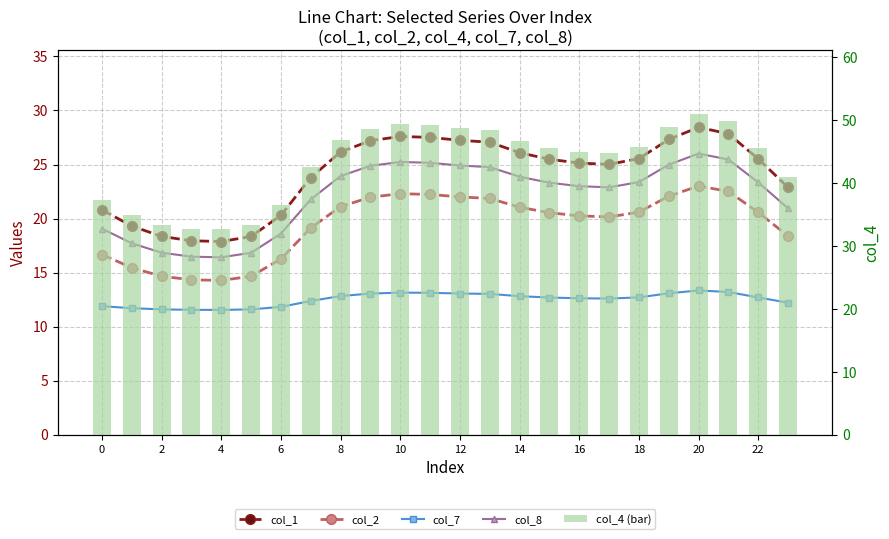

Reading right to left, list all the values displayed in this chart.

col_1: 22.9	25.5	27.8	28.4	27.3	25.6	25.0	25.1	25.5	26.1	27.1	27.2	27.5	27.6	27.2	26.2	23.8	20.3	18.3	17.9	17.9	18.3	19.3	20.8
col_2: 18.4	20.6	22.5	23.0	22.1	20.6	20.1	20.2	20.5	21.0	21.9	22.0	22.2	22.3	22.0	21.1	19.1	16.3	14.7	14.3	14.3	14.7	15.4	16.7
col_7: 12.2	12.7	13.2	13.3	13.1	12.7	12.6	12.6	12.7	12.8	13.0	13.1	13.1	13.1	13.1	12.8	12.4	11.8	11.6	11.5	11.5	11.6	11.7	11.9
col_8: 20.9	23.3	25.5	26.0	25.0	23.4	22.9	23.0	23.3	23.9	24.8	24.9	25.2	25.2	24.9	23.9	21.8	18.6	16.8	16.4	16.5	16.8	17.7	19.1
col_4 (bar): 40.8	45.6	49.7	50.8	48.8	45.6	44.6	44.9	45.5	46.6	48.3	48.6	49.1	49.3	48.6	46.7	42.5	36.5	33.3	32.6	32.7	33.3	34.9	37.3